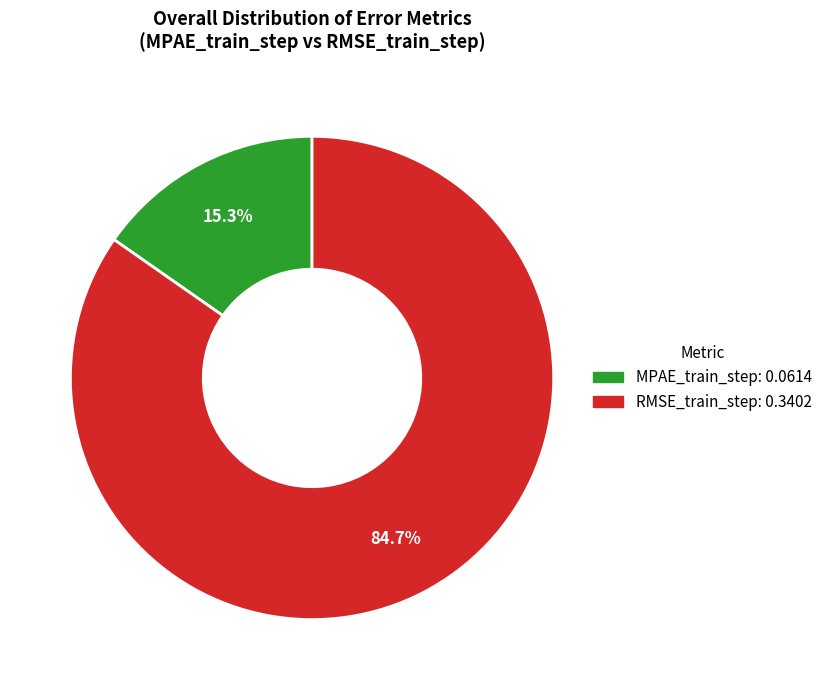

Is it true that MPAE_train_step is 15% of the pie?

True